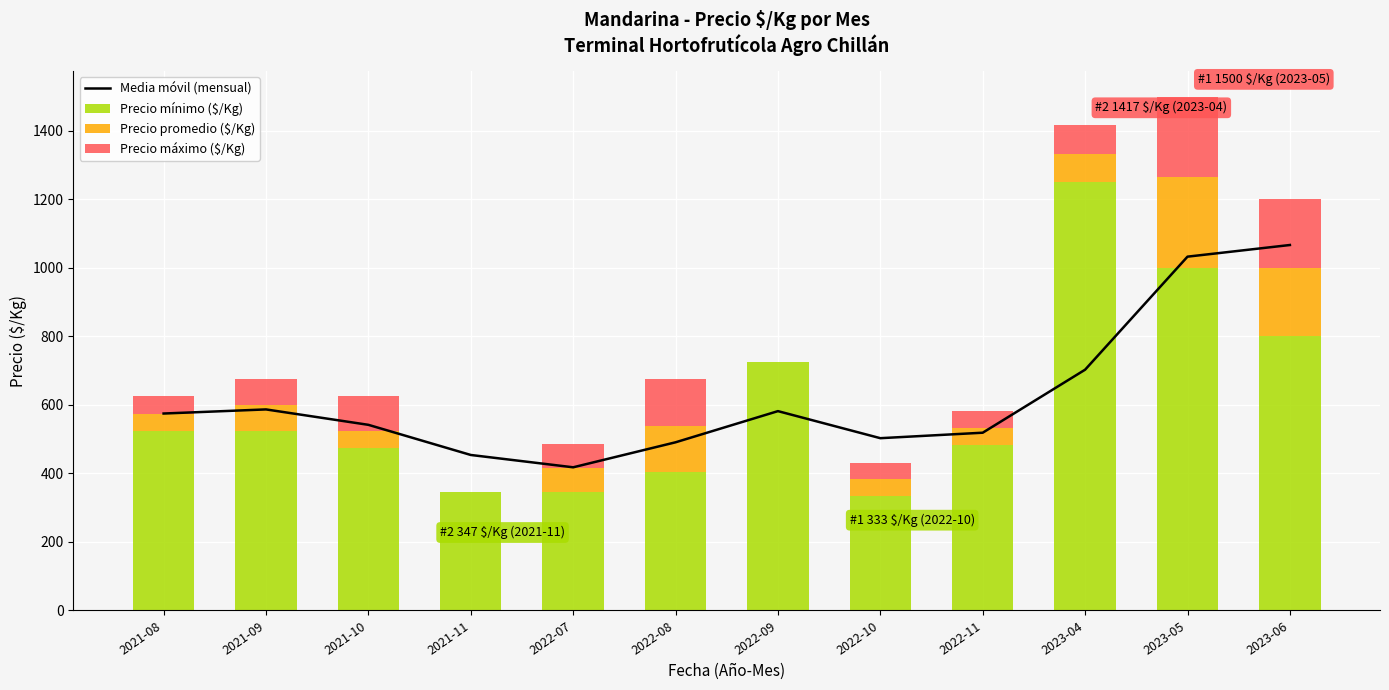

How many data points in Precio mínimo ($/Kg) are less than 525?

6